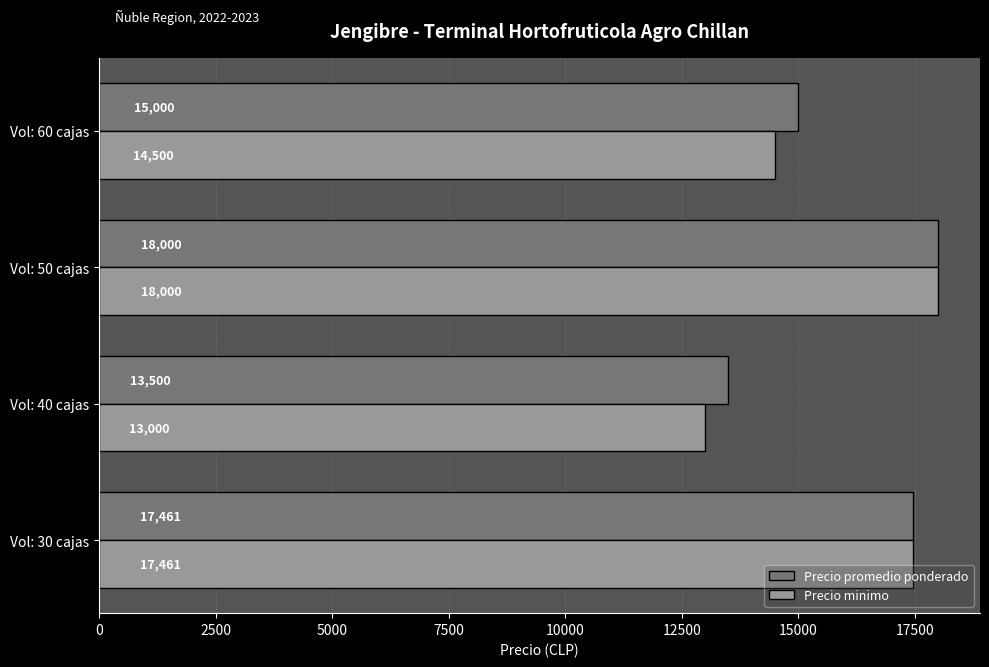

Which series has the widest spread of values?

Precio minimo